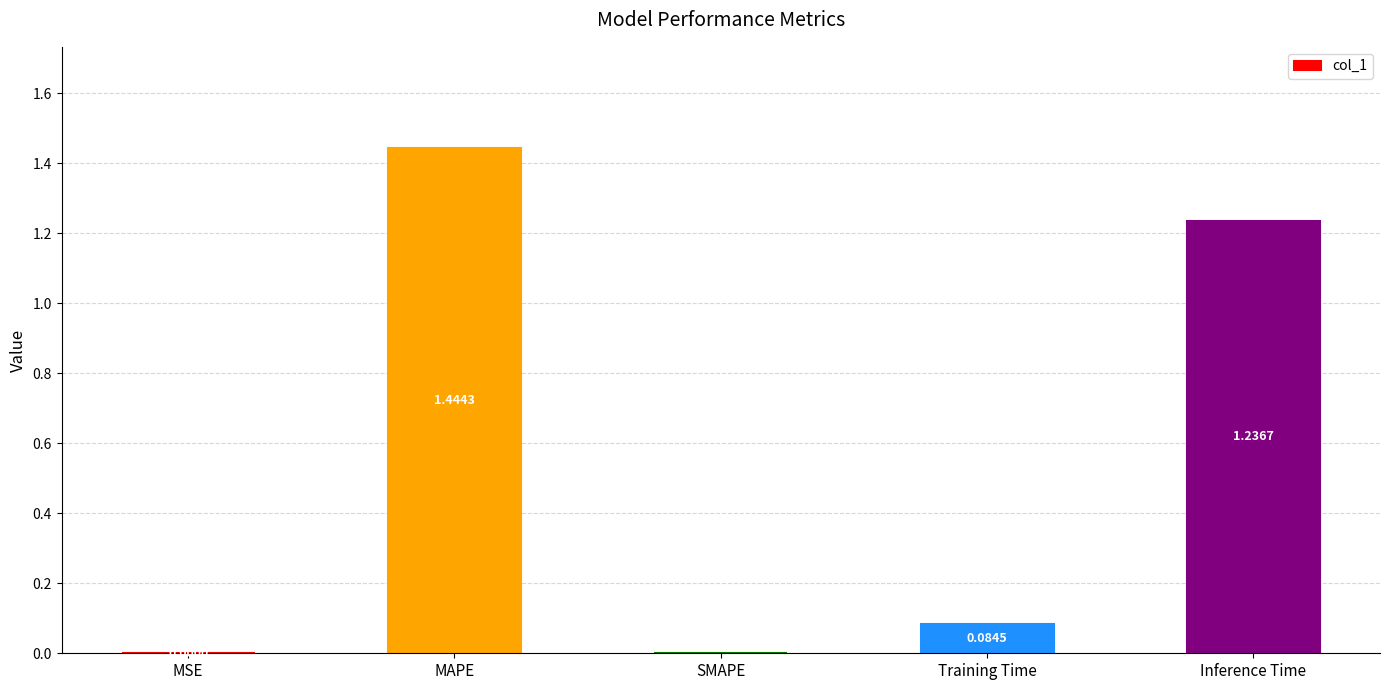

What is the change in value from SMAPE to Training Time?

+0.1